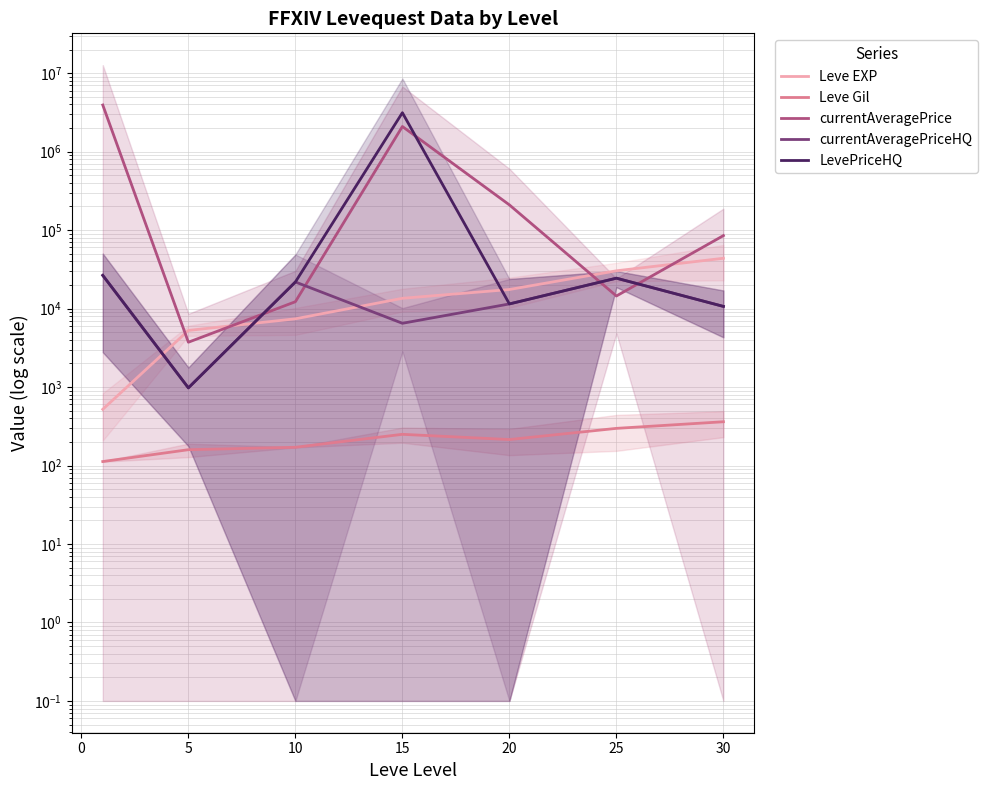

Which series changed the most between 15 and 20?

LevePriceHQ